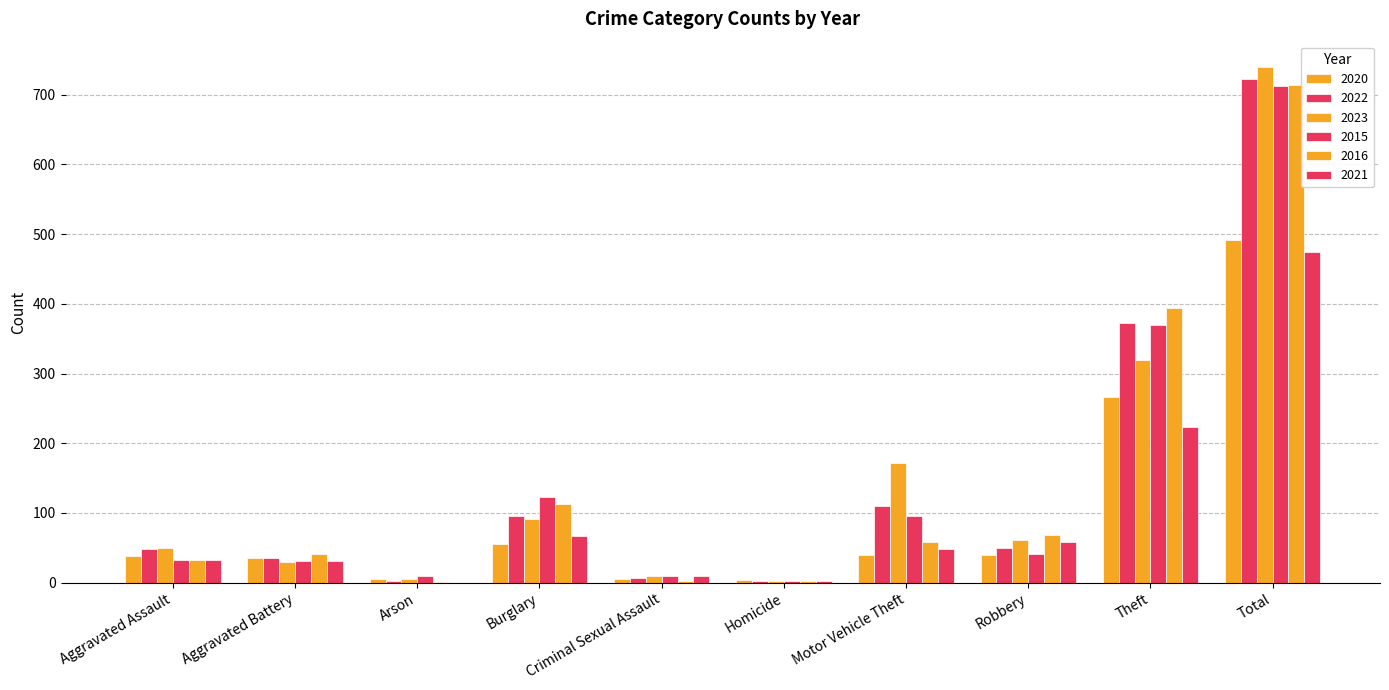

Reading right to left, extract all data points from this chart.

2020: 491	266	40	40	4	6	55	6	35	39
2022: 722	372	50	110	2	7	95	2	36	48
2023: 739	319	61	171	3	9	91	5	30	50
2015: 713	369	41	96	3	9	123	9	31	32
2016: 714	394	69	59	2	3	113	1	41	32
2021: 474	224	59	49	2	10	67	0	31	32